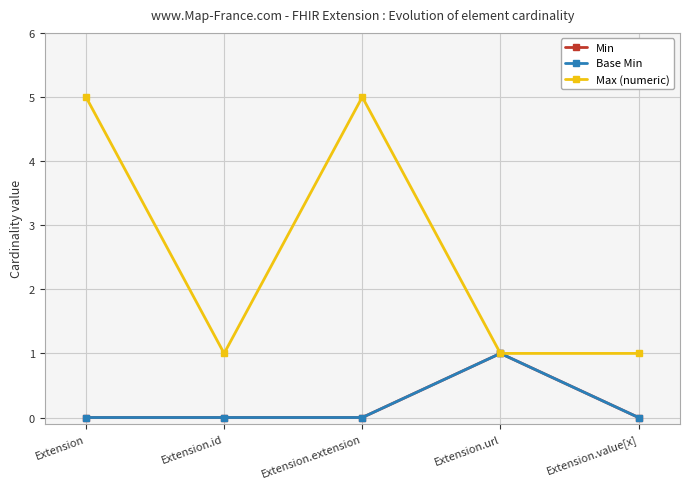

True or false: Min and Max (numeric) cross at least once.

False